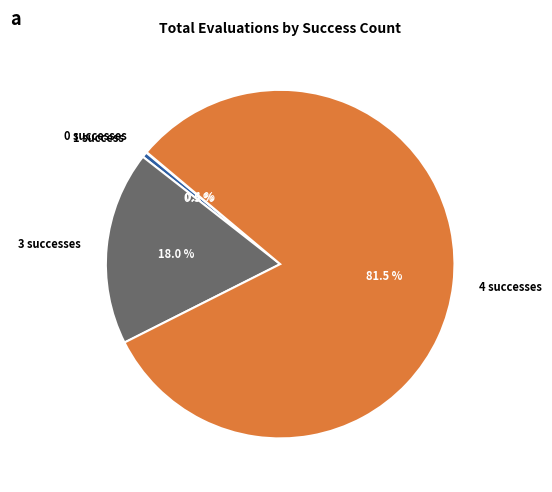

Between 4 successes and 1 success, which is larger?

4 successes